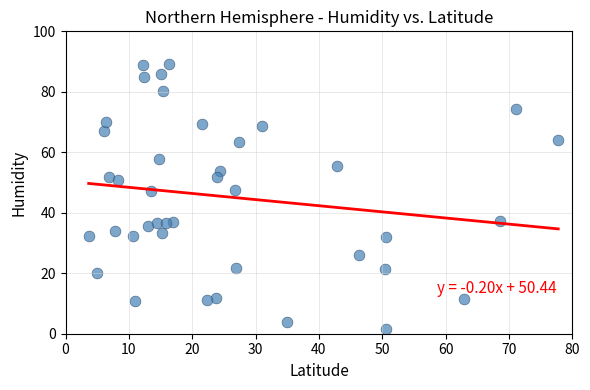

What is the range of X values (max minus min)?

74.1